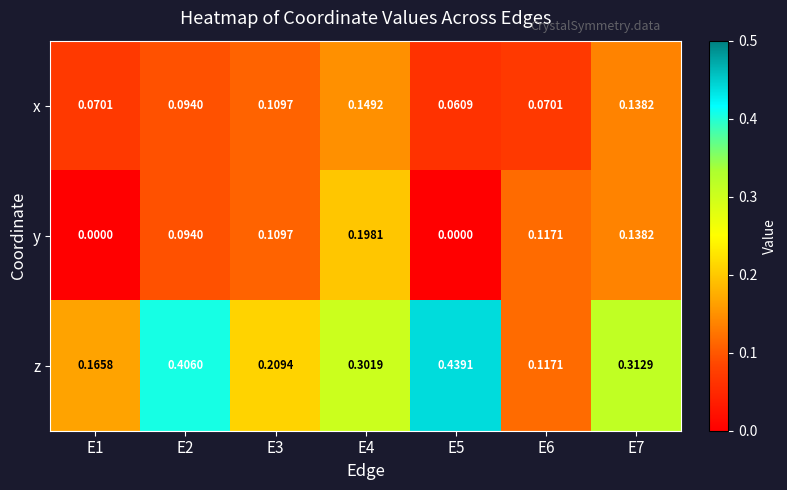

How many data points does each series have?

7